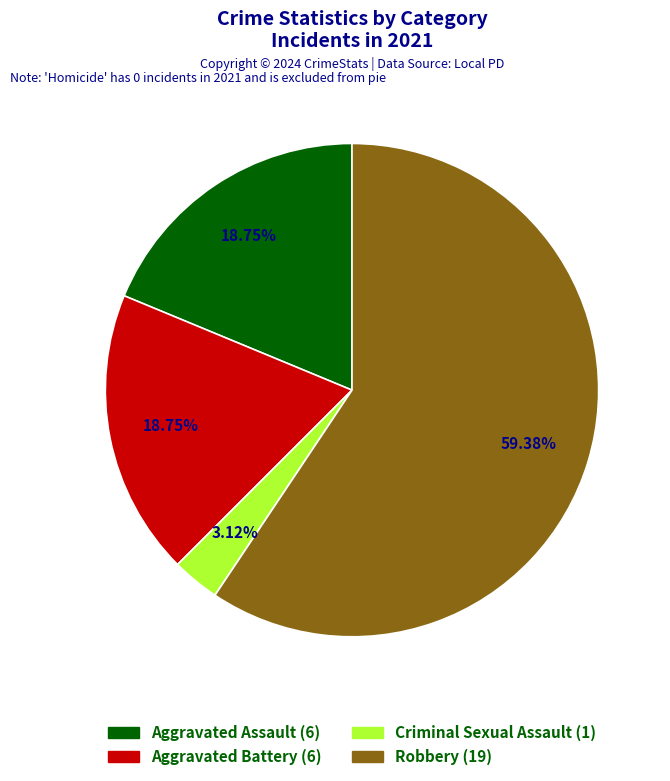

Is there any slice that represents more than half of the pie?

Yes